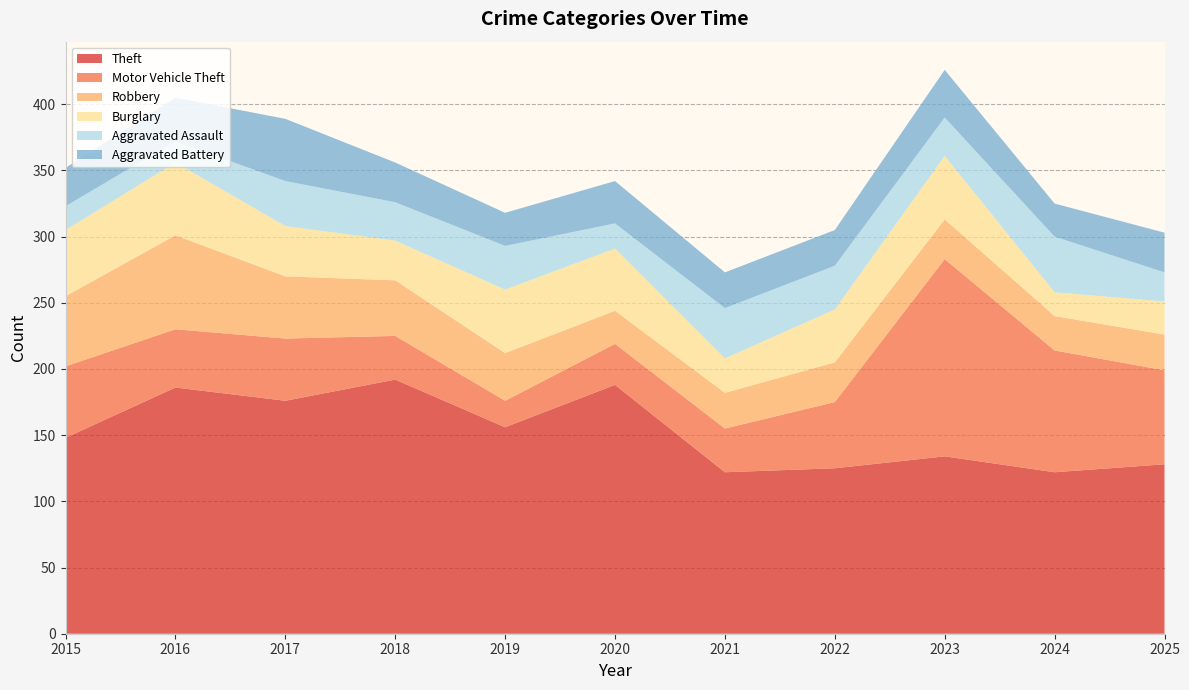

Reading left to right, transcribe all the data shown in this chart.

Theft: 148	186	176	192	156	188	122	125	134	122	128
Motor Vehicle Theft: 54	44	47	33	20	31	33	50	149	92	71
Robbery: 53	71	47	42	36	25	27	30	30	26	27
Burglary: 50	55	38	30	48	47	26	40	48	18	25
Aggravated Assault: 18	16	34	29	33	19	38	33	29	42	22
Aggravated Battery: 29	33	47	30	25	32	27	27	36	25	30